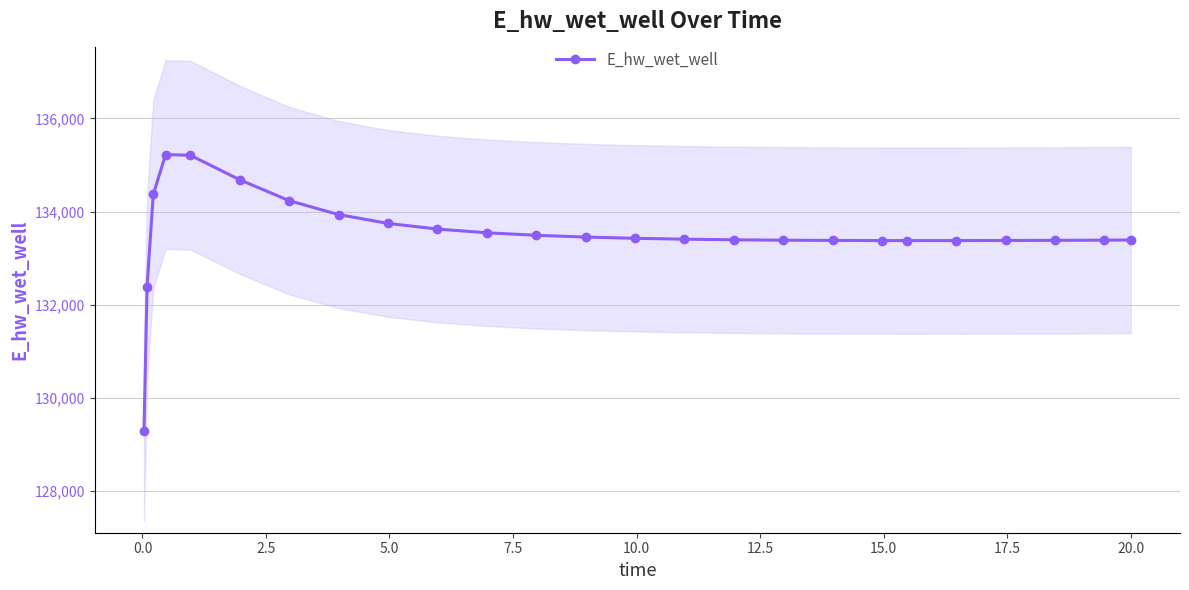

What is the value of the E_hw_wet_well point at the 24th from the left?

133385.9